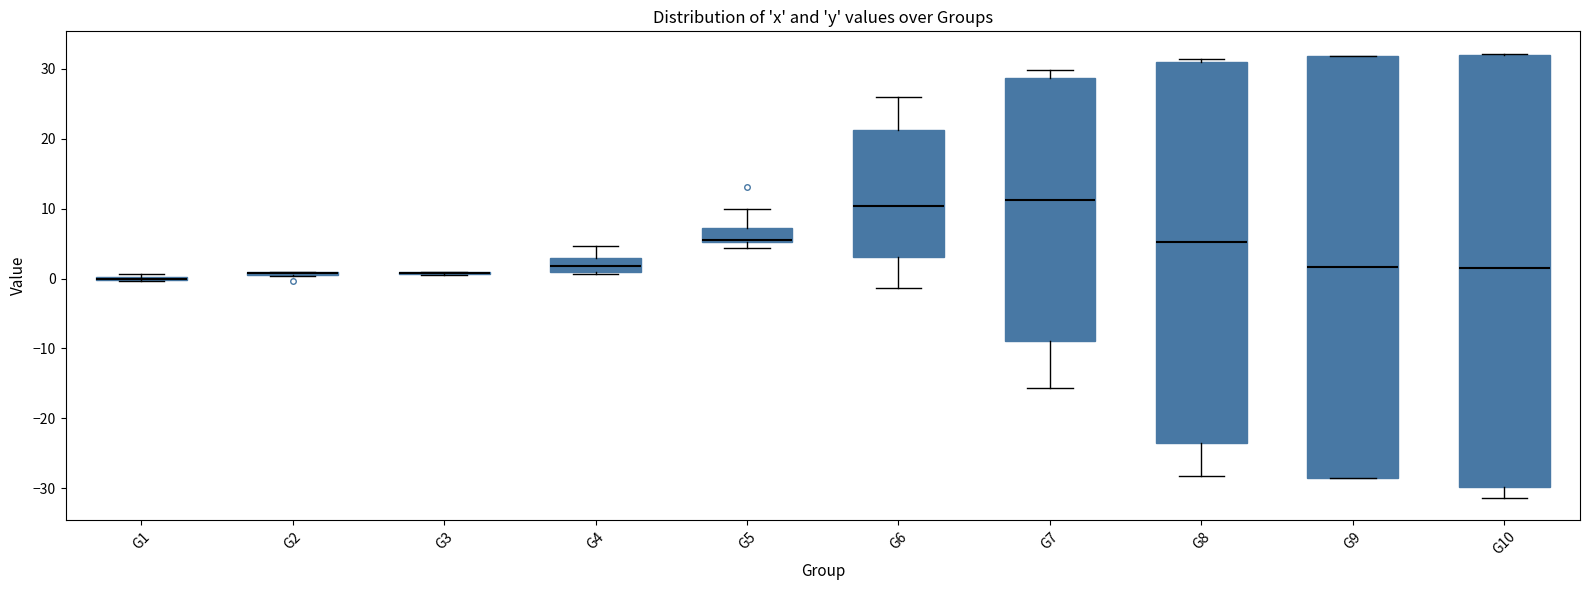

Where is the lower edge of the box for G10 on the y-axis? The values are not printed on the chart, so give them approximately, as read against the axis.

-30